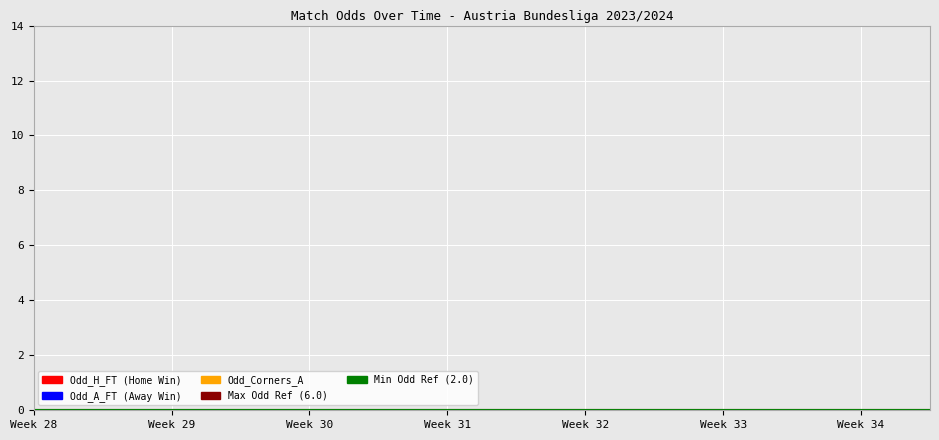

The Min Odd Ref series shows 1 at Week 28. True or false?

False